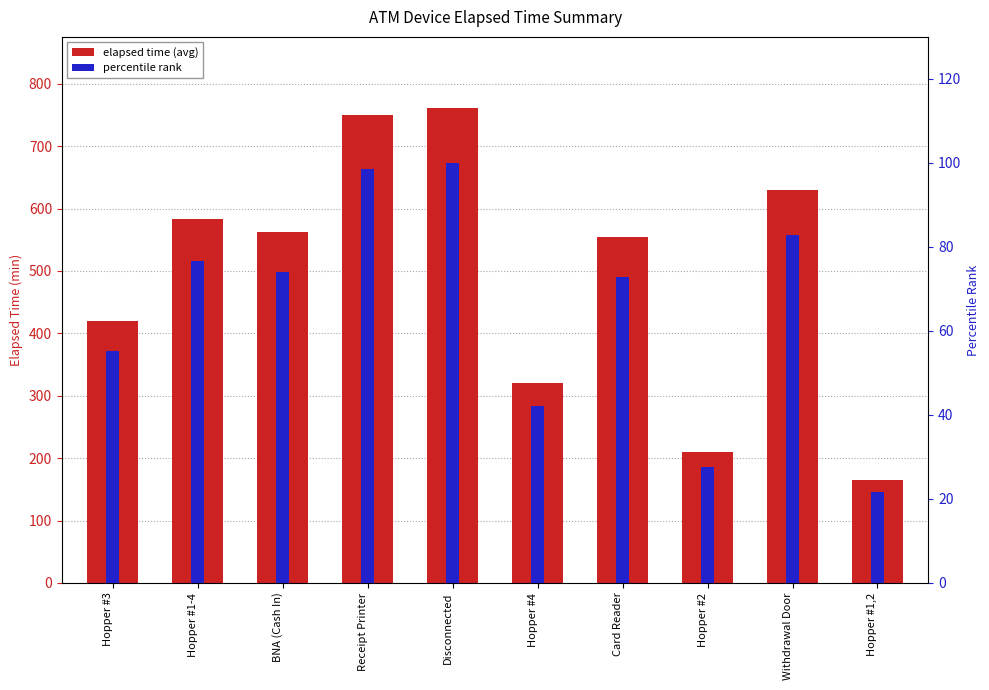

Reading right to left, list all the values displayed in this chart.

elapsed time (avg): 165.0	630.0	210.0	555.0	321.0	761.0	750.0	563.0	583.0	420.0
percentile rank: 21.7	82.8	27.6	72.9	42.2	100.0	98.6	74.0	76.6	55.2